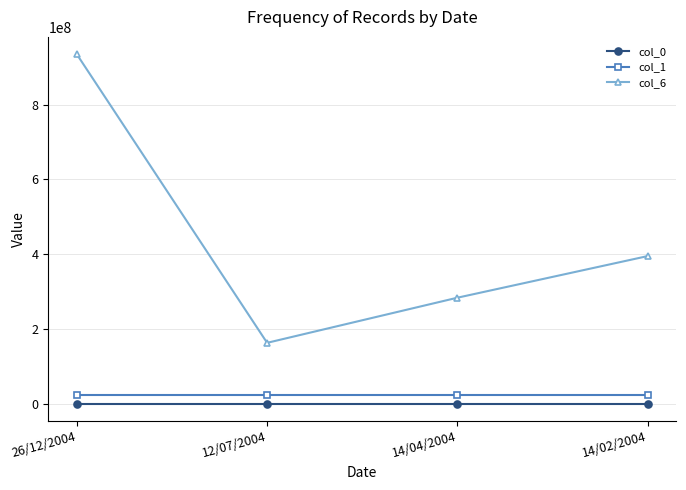

Which category has the highest value across all series?

26/12/2004